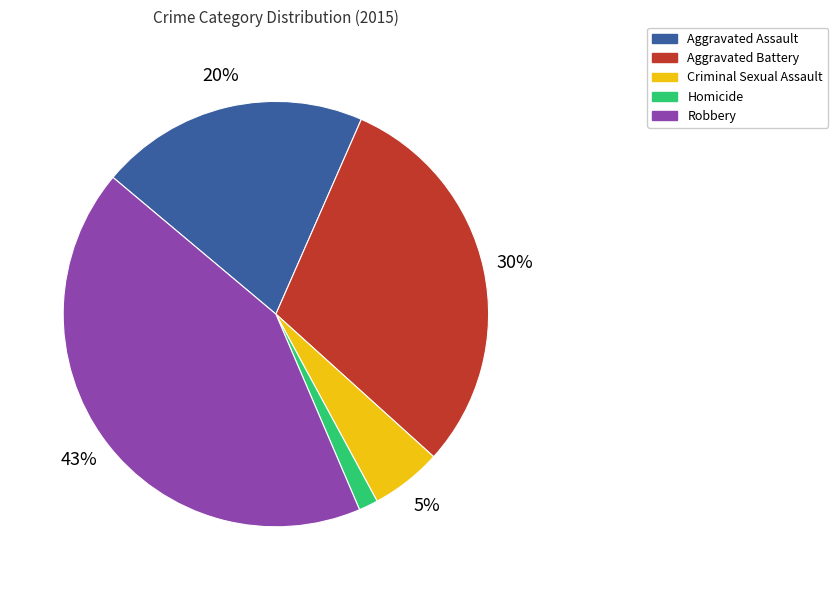

True or false: Homicide accounts for 1% of the total.

True